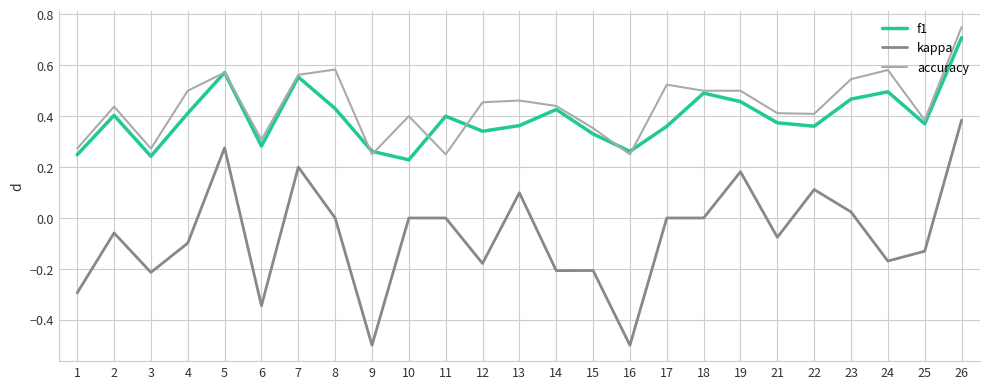

At 24, list the series in order from largest to smallest.

accuracy, f1, kappa